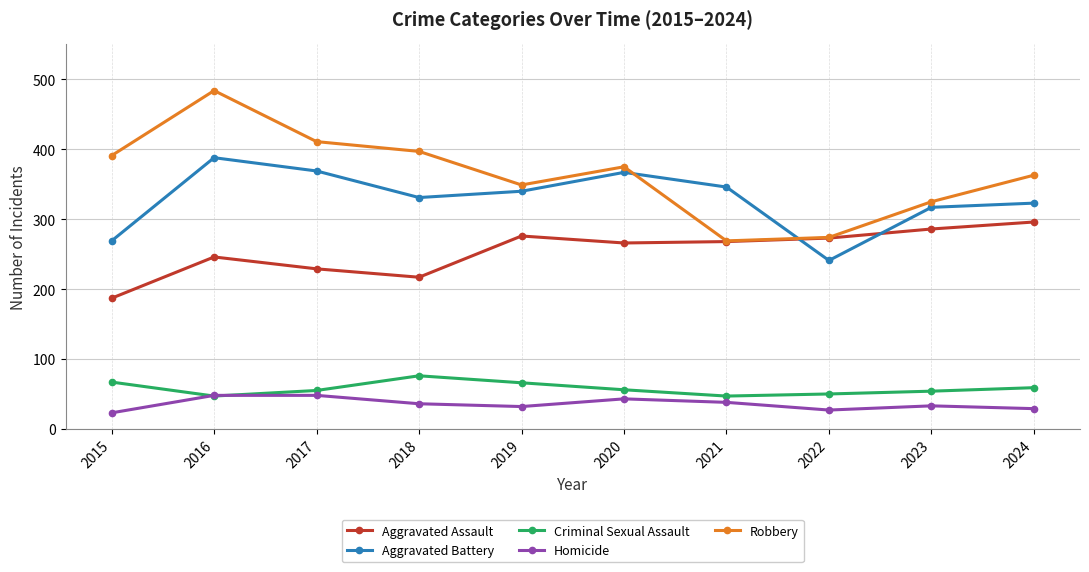

At 2015, list the series in order from smallest to largest.

Homicide, Criminal Sexual Assault, Aggravated Assault, Aggravated Battery, Robbery